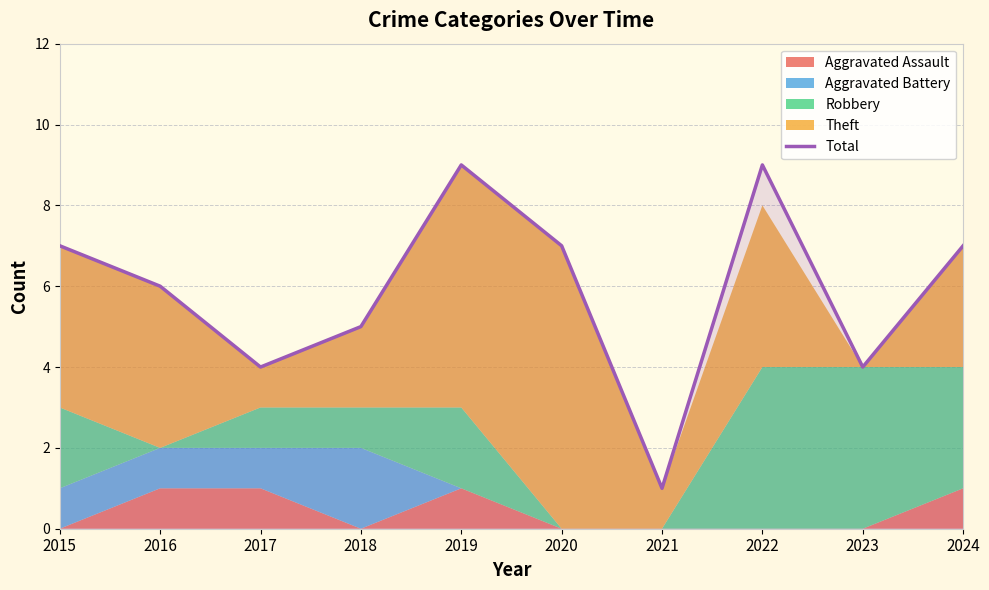

Does the chart have visible grid lines?

Yes